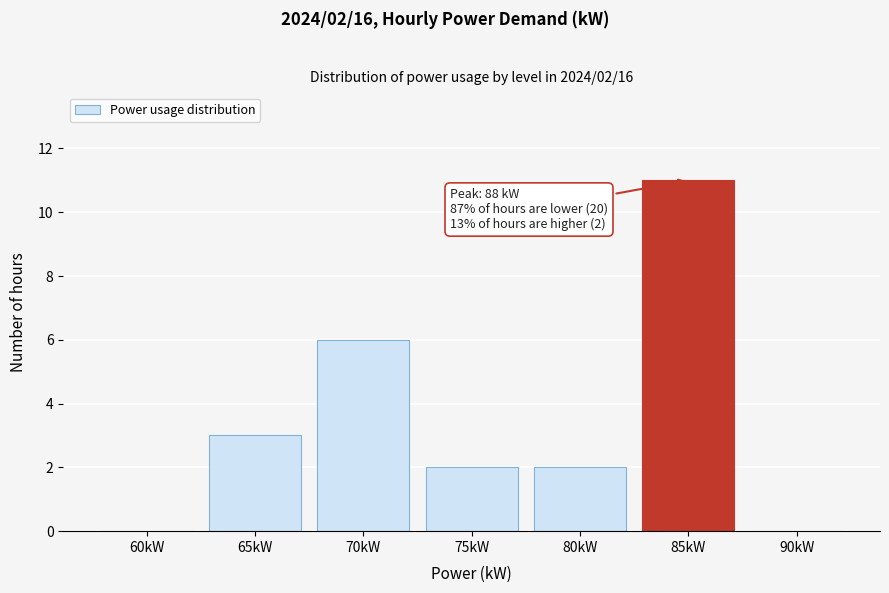

Reading right to left, what are all the values shown in this chart?

90kW=0	85kW=11	80kW=2	75kW=2	70kW=6	65kW=3	60kW=0